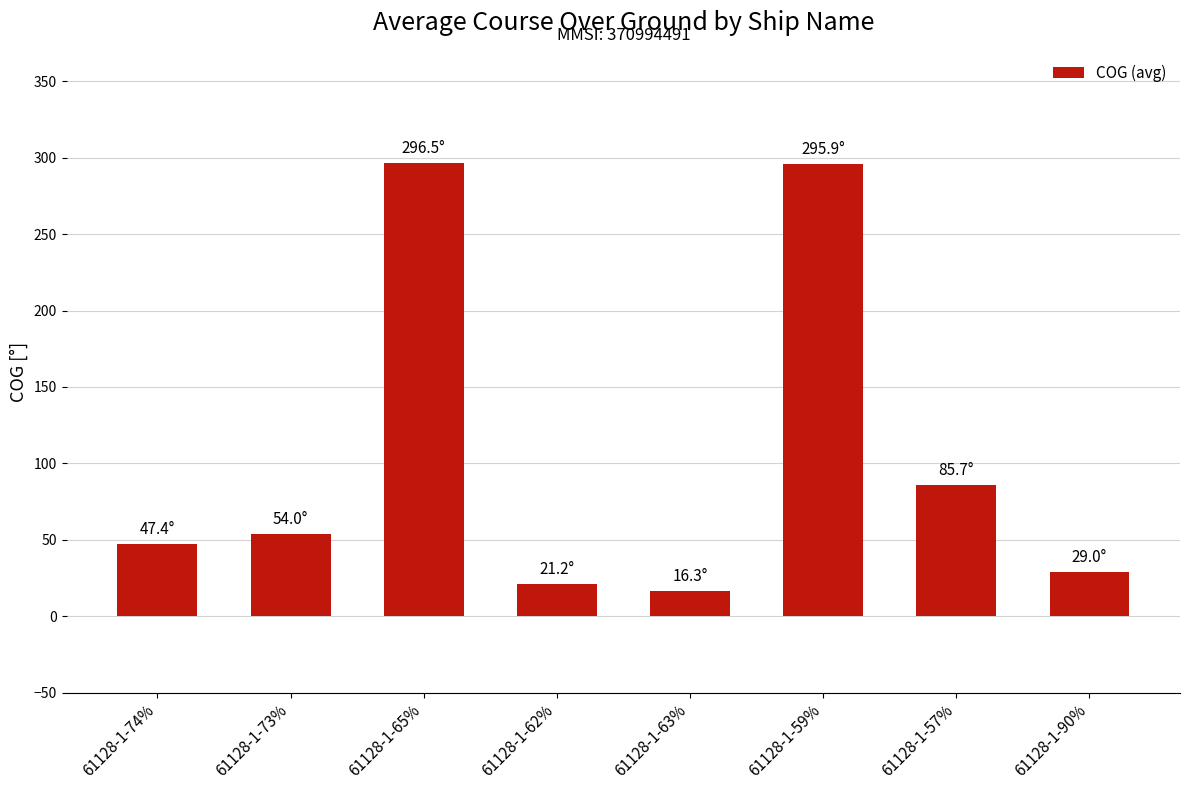

What is the sum of all values?

846.0